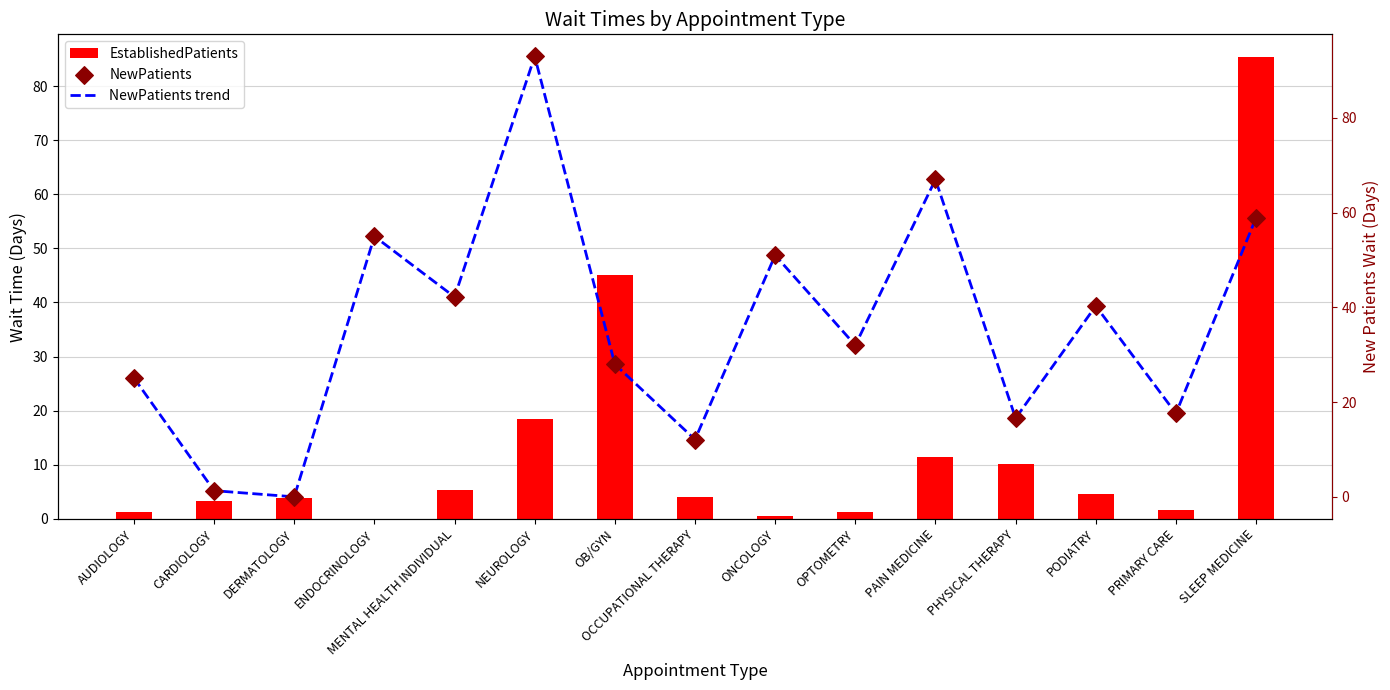

At which category is the sum across all series the highest?

NEUROLOGY